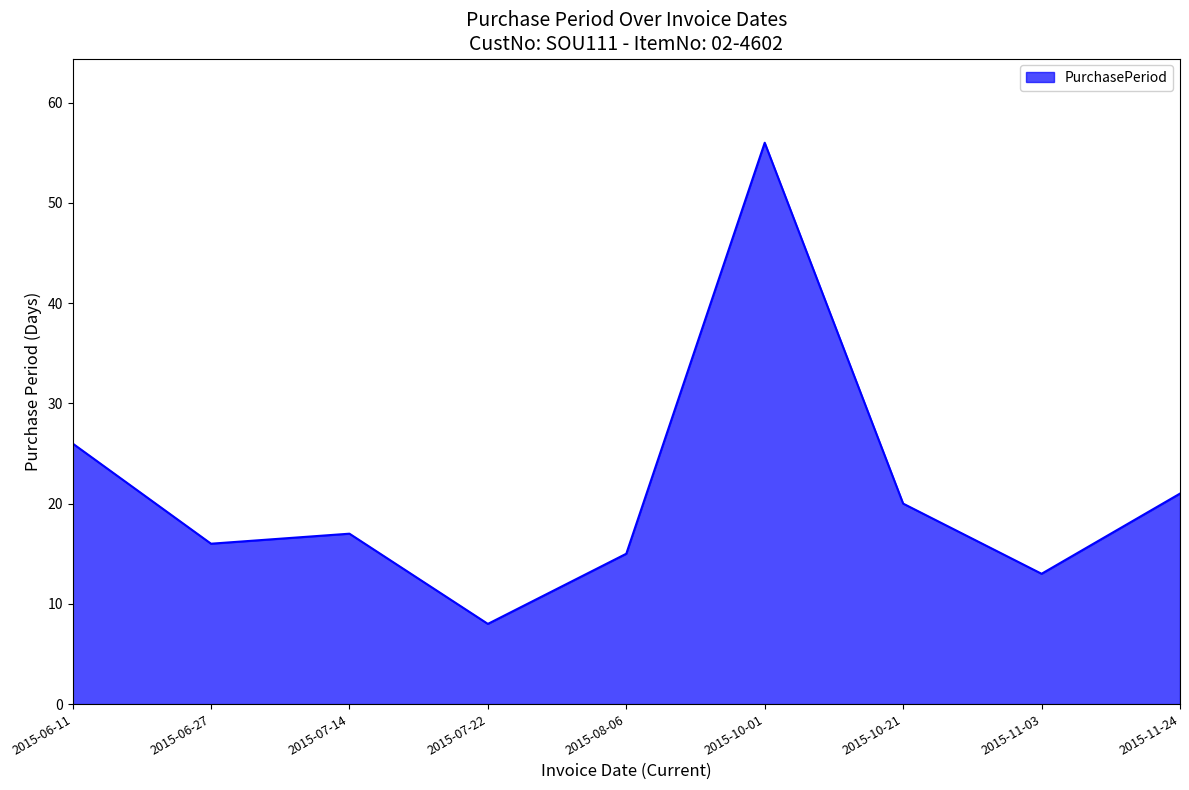

Is it true that the value at 2015-10-21 is 12?

False